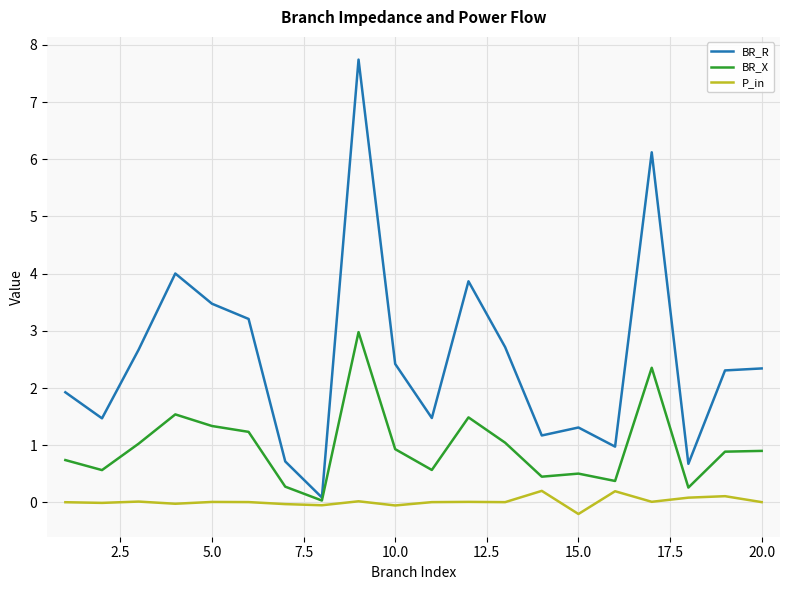

Does the chart have visible grid lines?

Yes